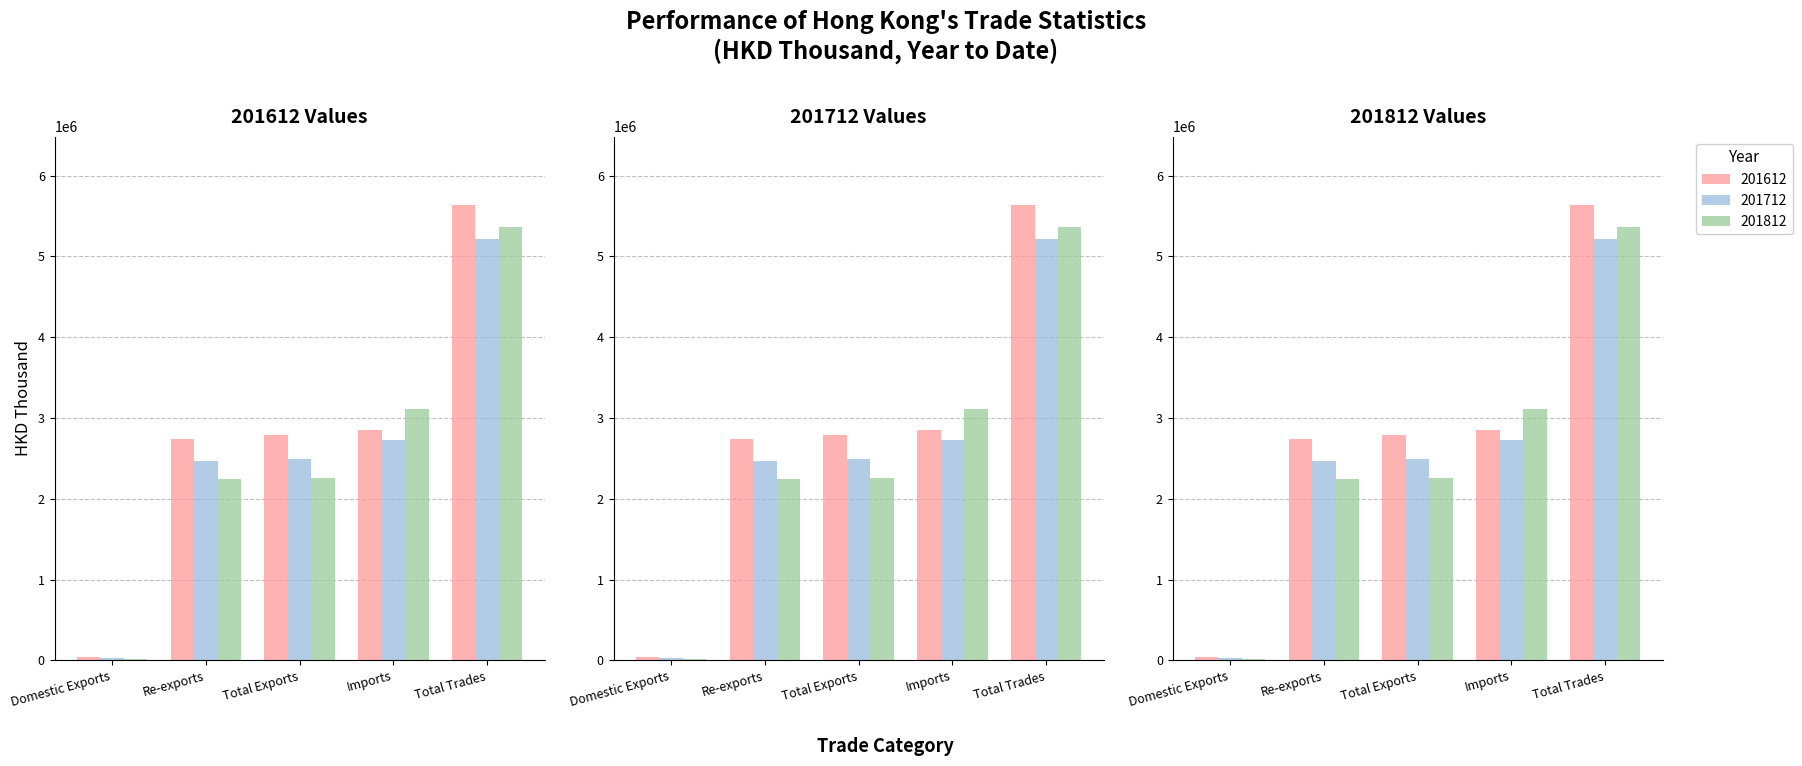

Which series has the largest total across all categories?

201612